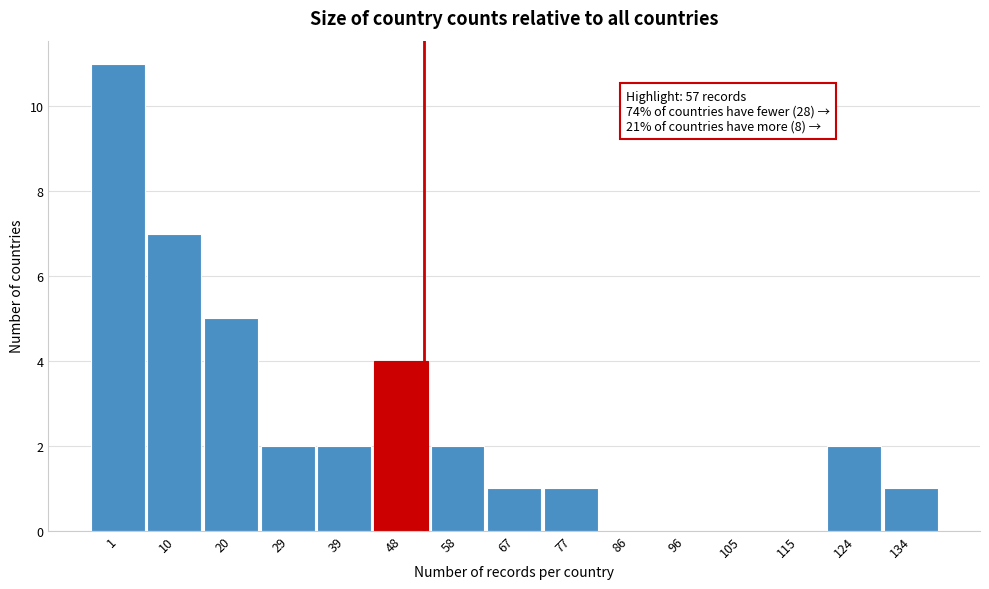

Reading left to right, list all the values displayed in this chart.

1=11	10=7	20=5	29=2	39=2	48=4	58=2	67=1	77=1	86=0	96=0	105=0	115=0	124=2	134=1